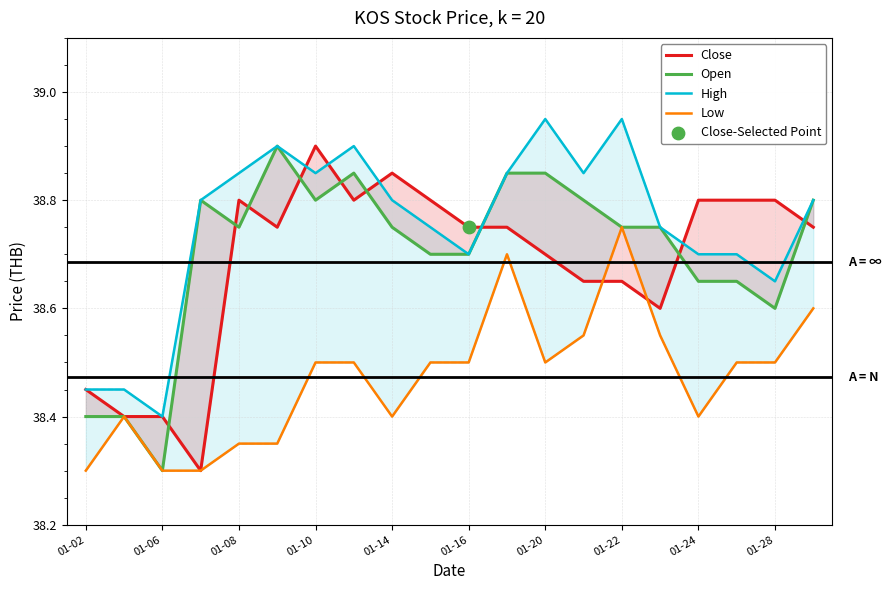

Which series has the largest total across all categories?

High